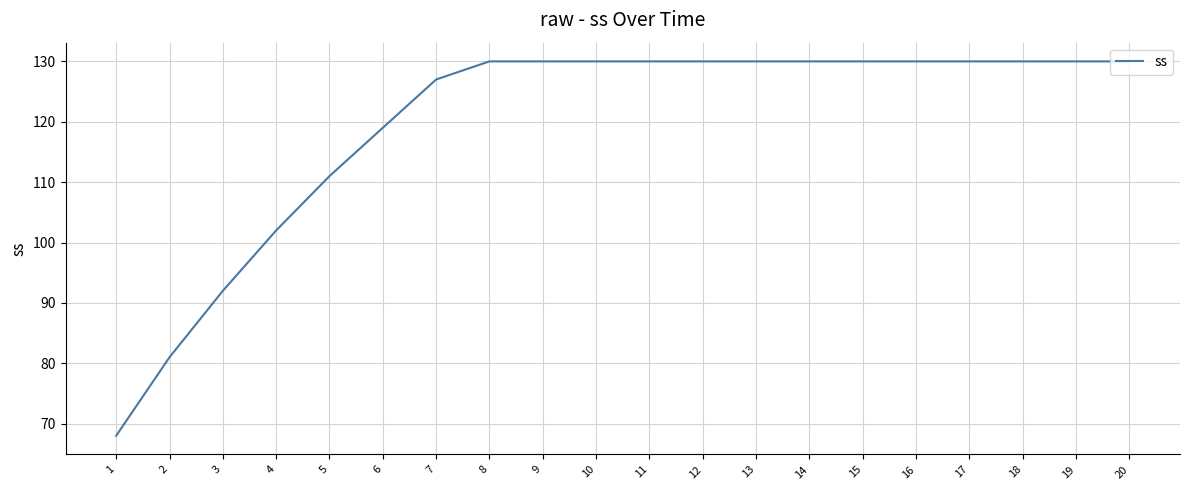

Count the number of data series in this chart.

1